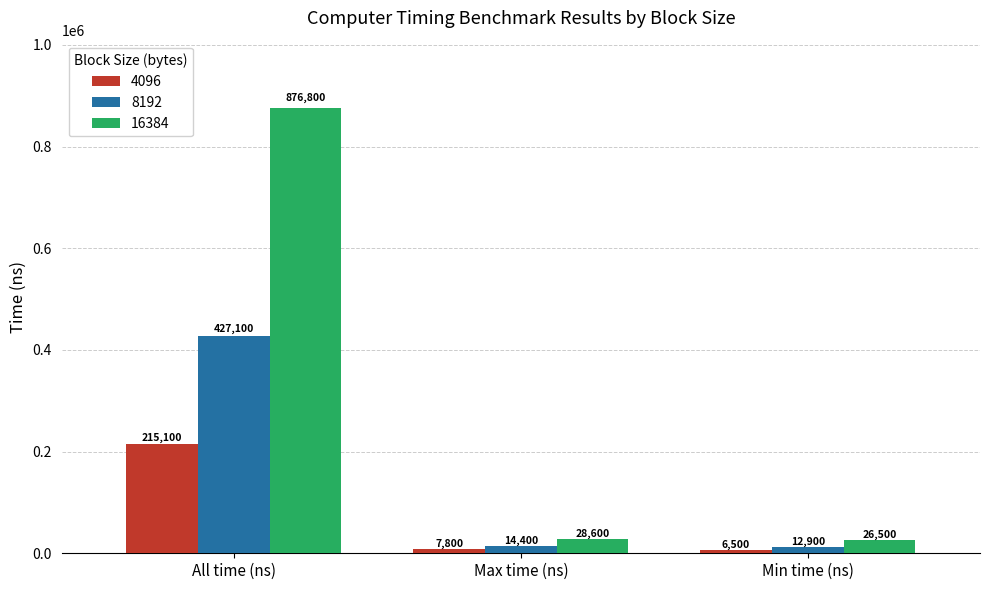

Reading left to right, what are all the values shown in this chart?

4096: All time (ns)=215100	Max time (ns)=7800	Min time (ns)=6500
8192: All time (ns)=427100	Max time (ns)=14400	Min time (ns)=12900
16384: All time (ns)=876800	Max time (ns)=28600	Min time (ns)=26500